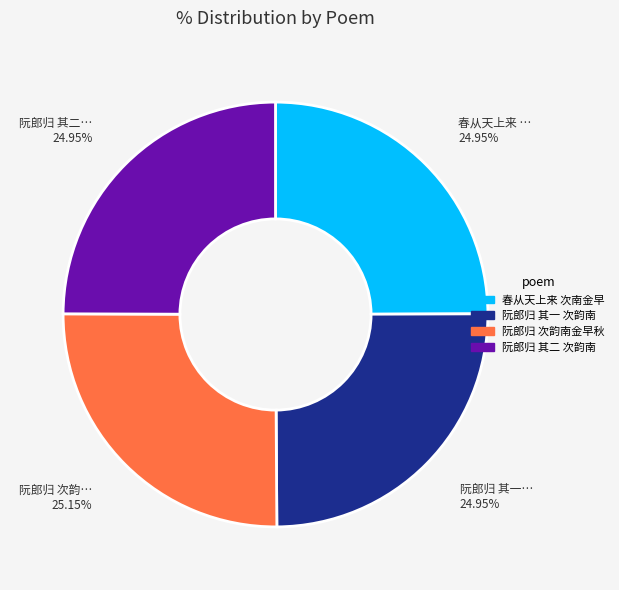

How many slices are in this pie chart?

4